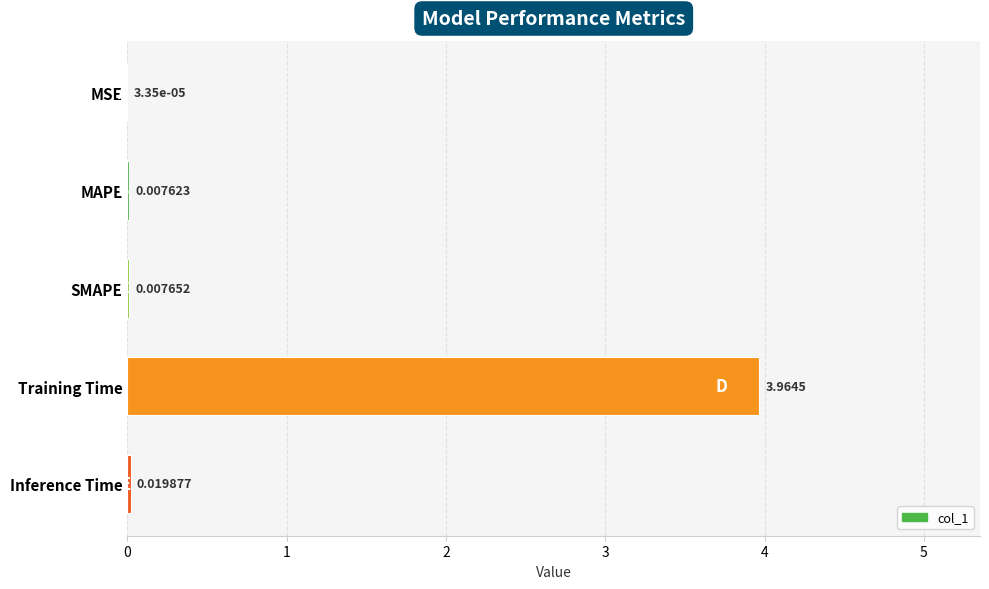

At which category does the chart reach its peak across all series?

Training Time